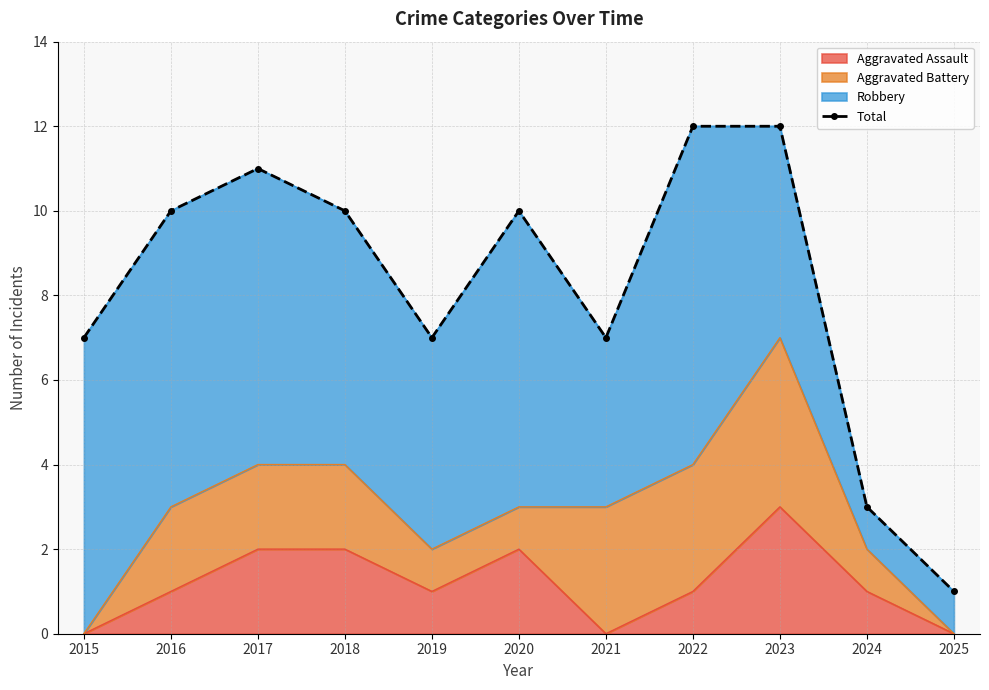

What is the sum of the values at 2017 and 2016?

21